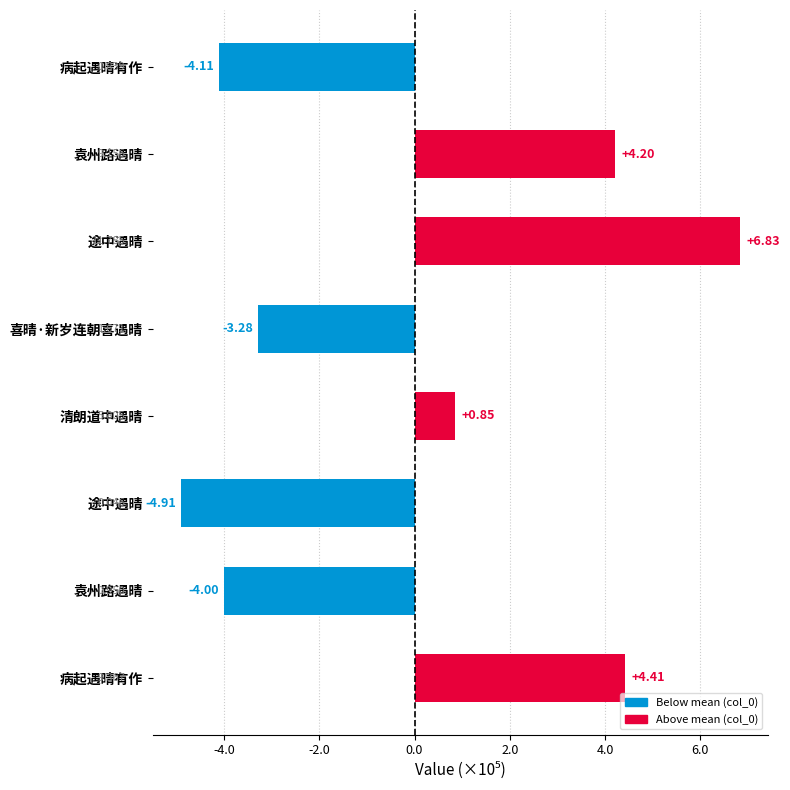

Does the chart contain any negative values?

Yes